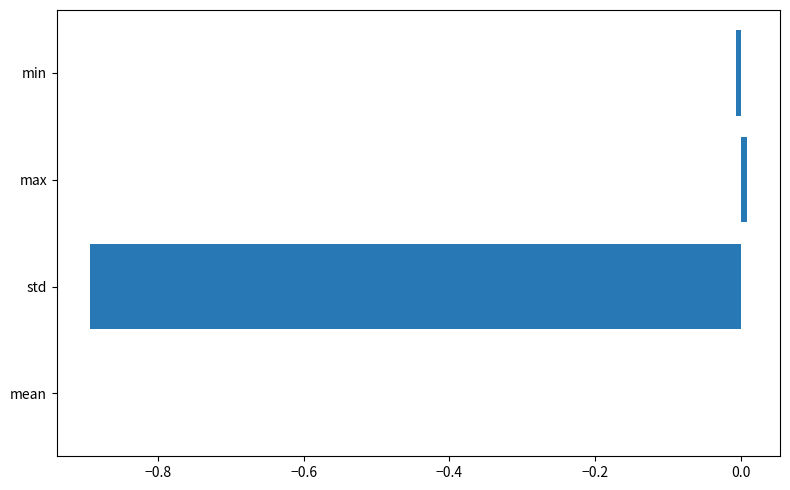

Which category has the highest value across all series?

max